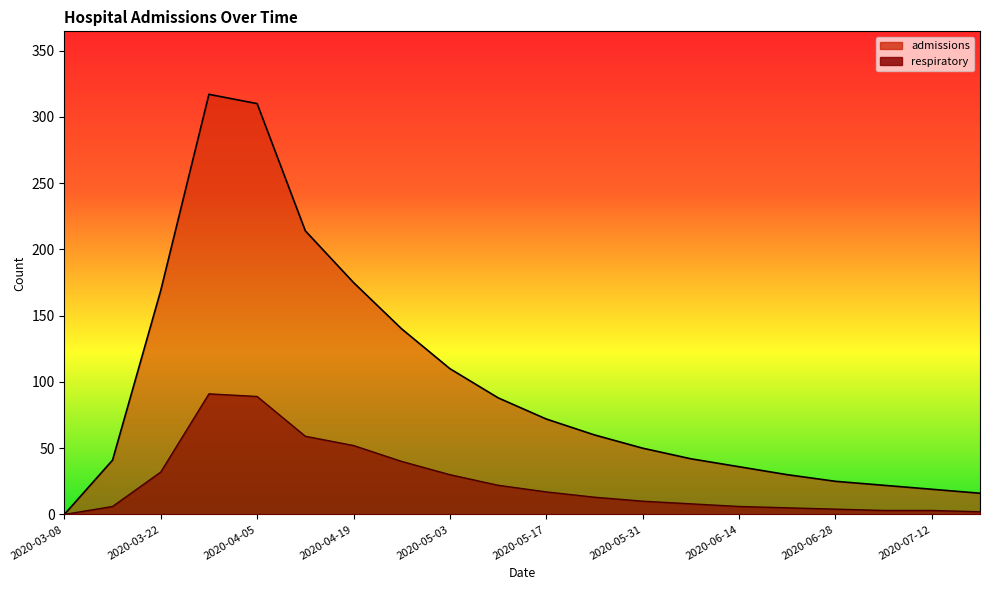

What is the difference between the highest and lowest values at 2020-06-21?

25